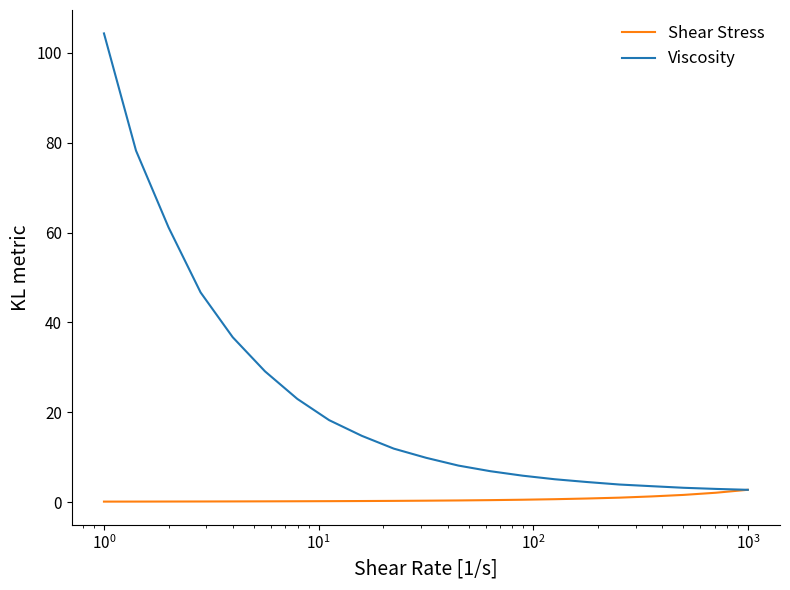

Which series has the largest range (max minus min)?

Viscosity